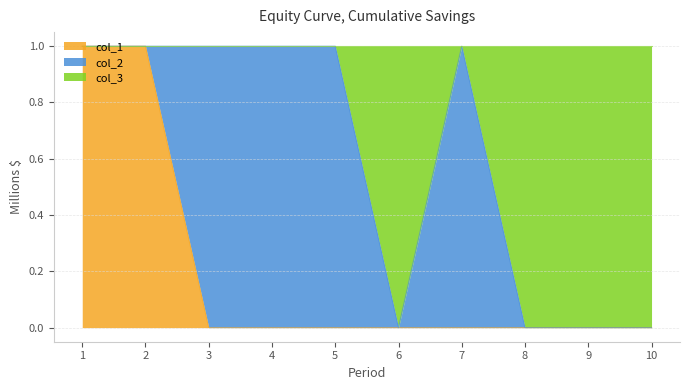

True or false: col_1 and col_3 cross at least once.

False